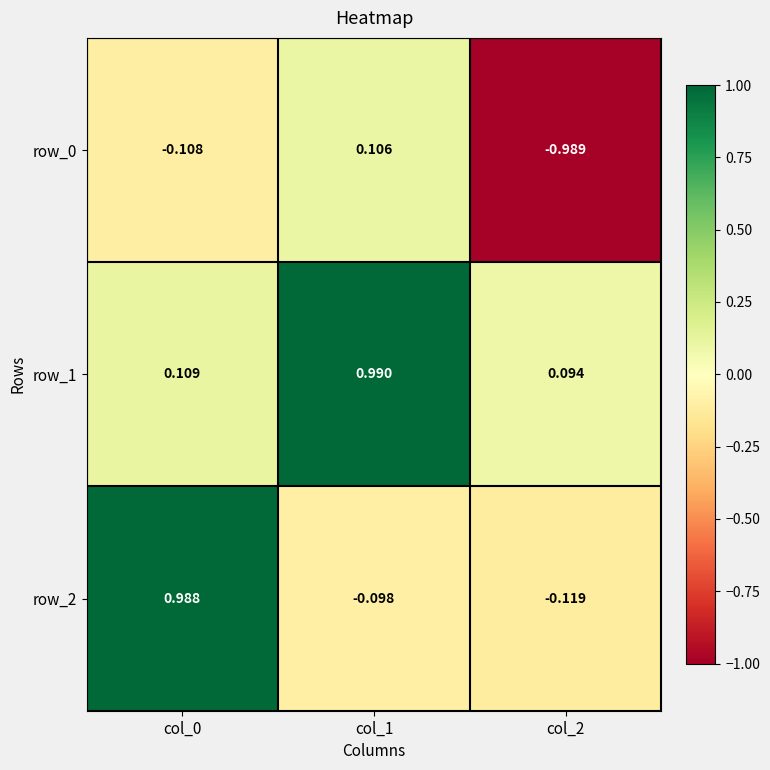

What is the average value of the row_2 series?

0.3